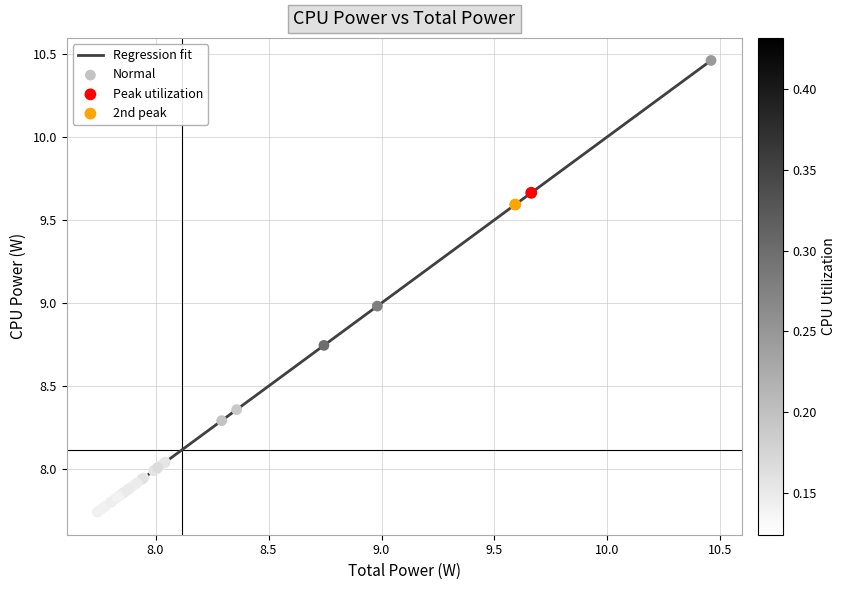

What is the difference between the maximum and minimum values?

2.7